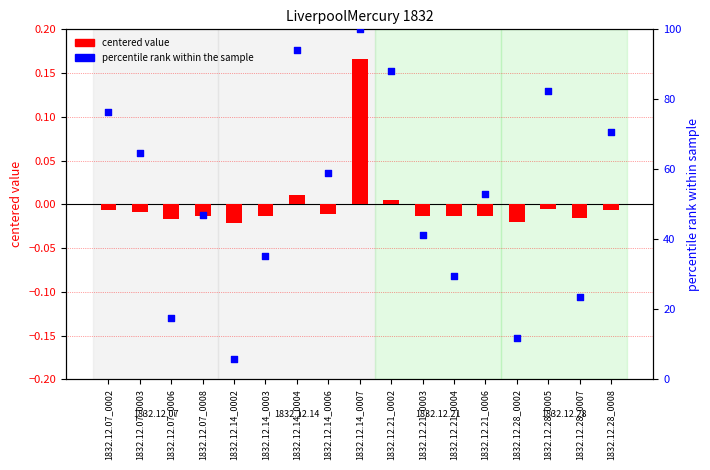

Which series reaches the minimum Y coordinate?

value (centered)